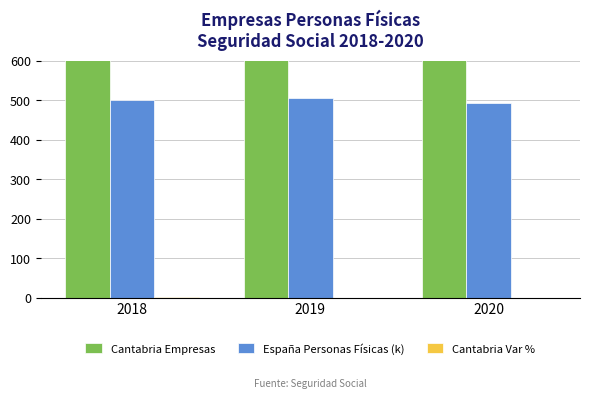

True or false: Cantabria Var % has a value of -1.3 at 2020.

False